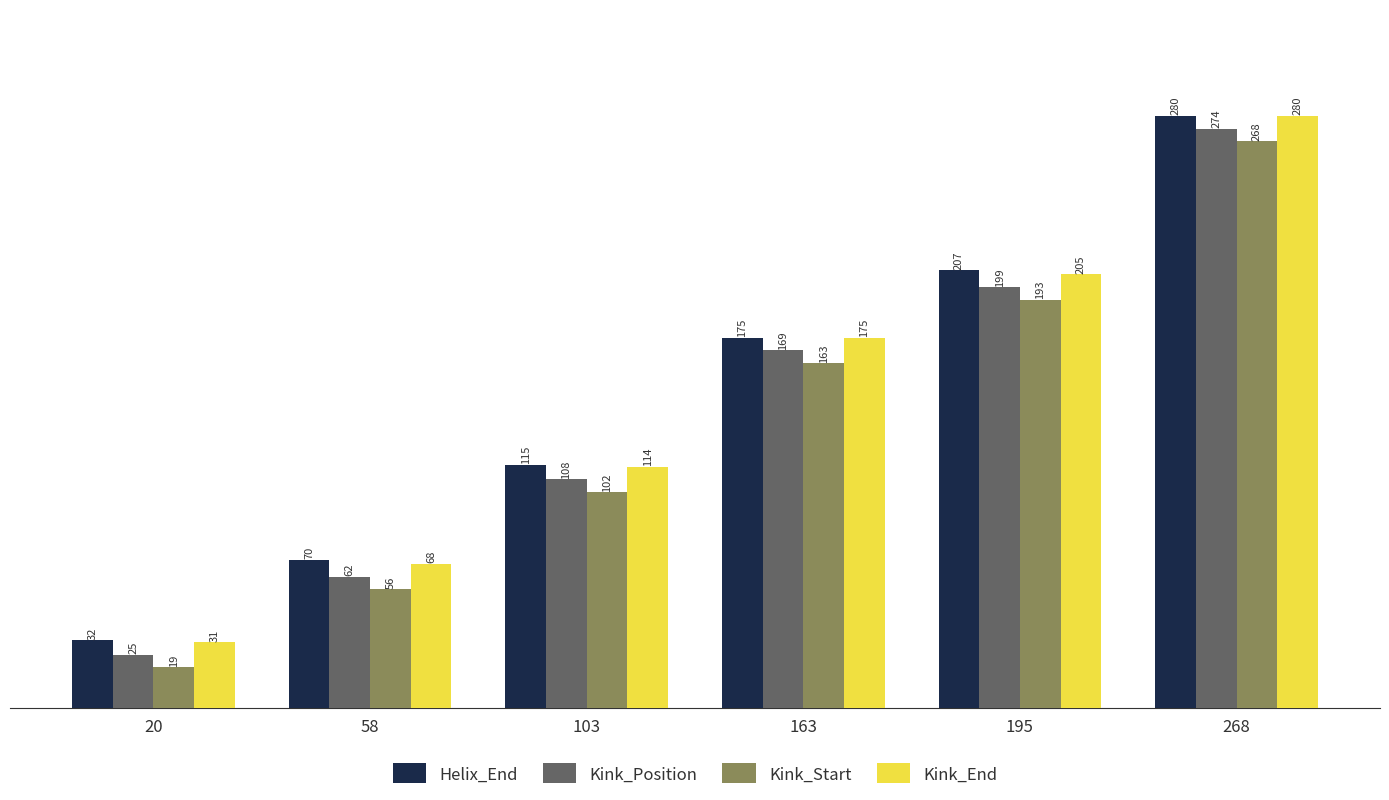

Reading left to right, extract all data points from this chart.

Helix_End: 32	70	115	175	207	280
Kink_Position: 25	62	108	169	199	274
Kink_Start: 19	56	102	163	193	268
Kink_End: 31	68	114	175	205	280